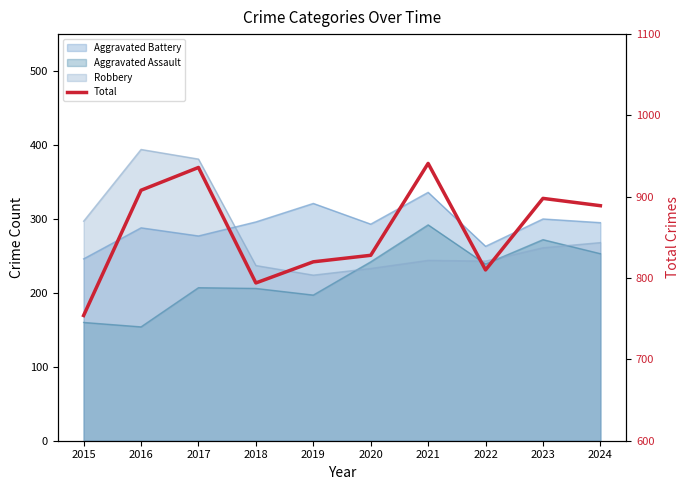

Reading left to right, what are all the values shown in this chart?

754	908	936	794	820	828	941	810	898	889